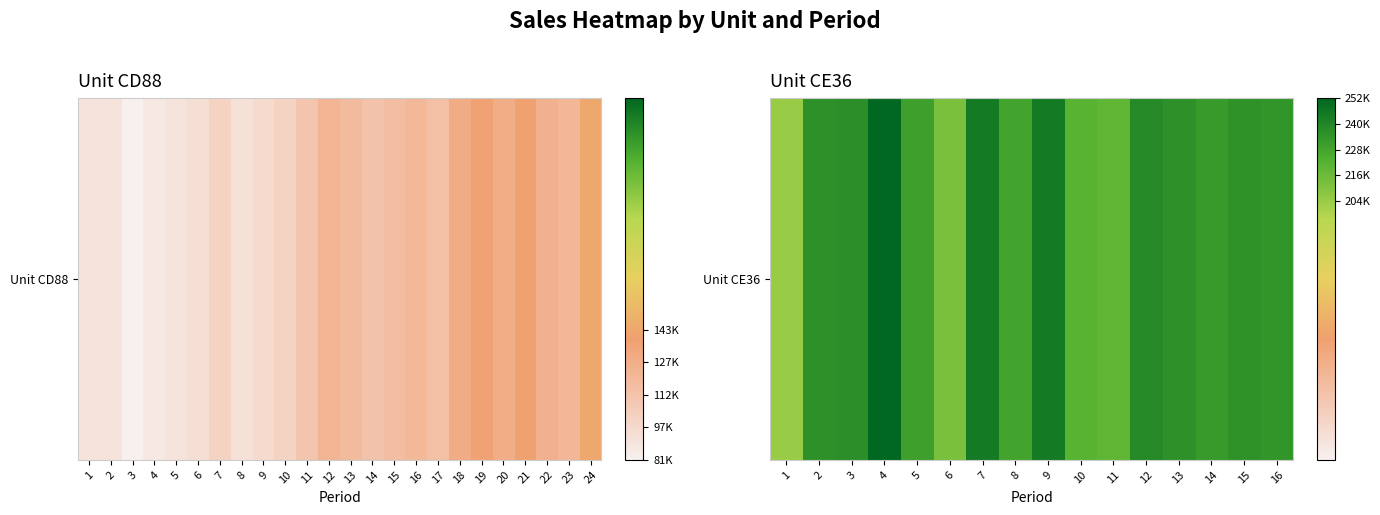

Reading right to left, extract all data points from this chart.

16=234052	15=235532	14=231977	13=236320	12=238574	11=219831	10=221689	9=244711	8=228258	7=245223	6=211968	5=230305	4=252568	3=237080	2=236567	1=204016